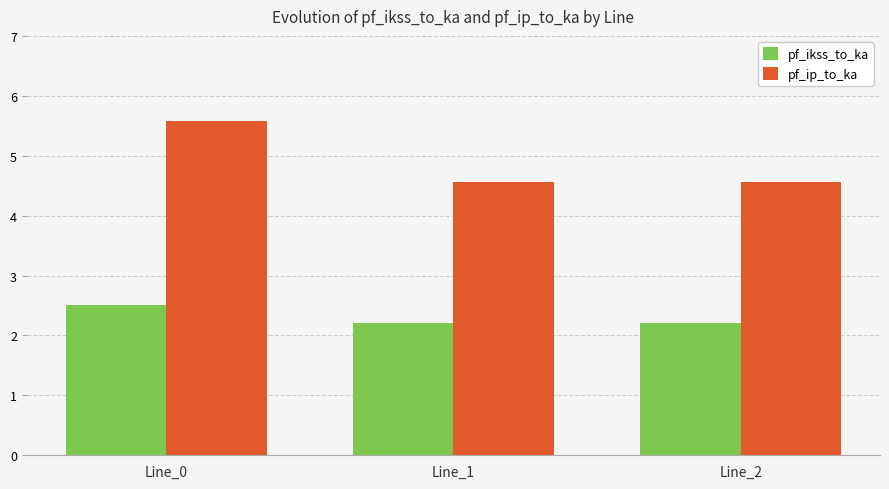

How many groups of bars are there?

3